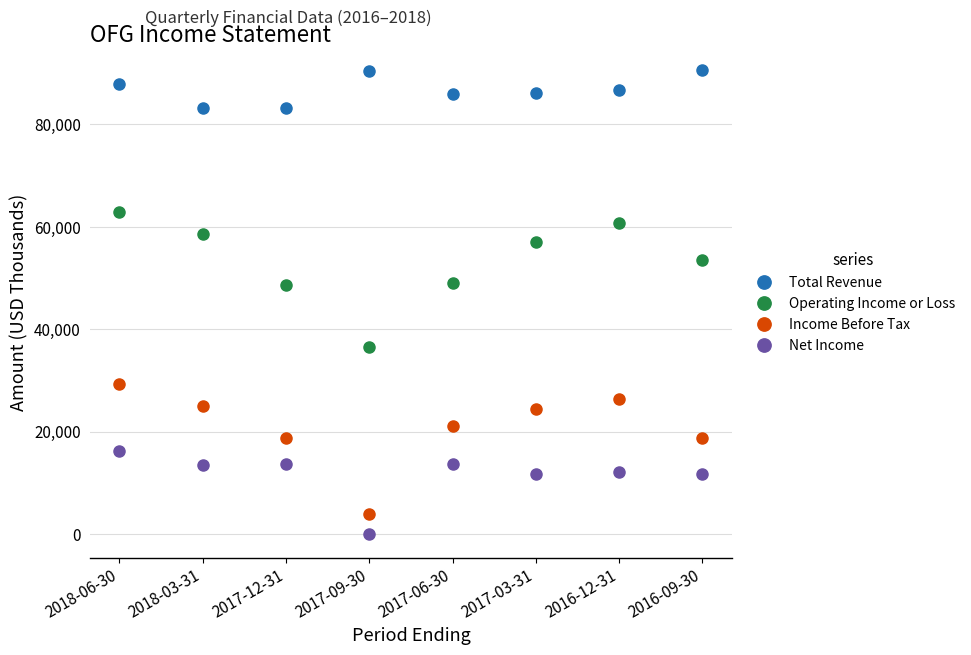

What are all the series names shown in the legend?

Total Revenue, Operating Income or Loss, Income Before Tax, Net Income